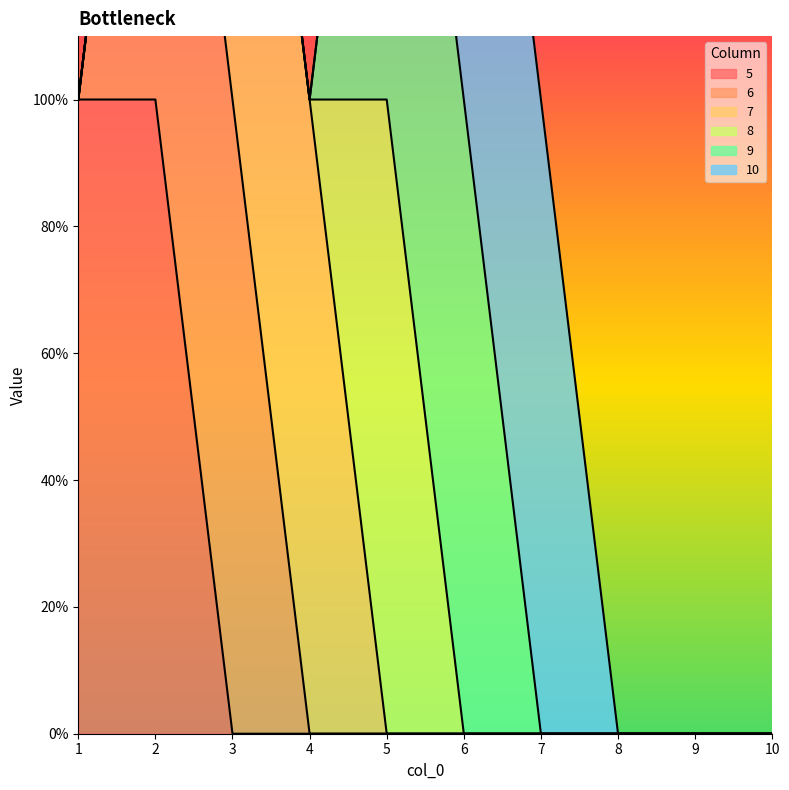

How many values in the 7 series exceed 0?

2